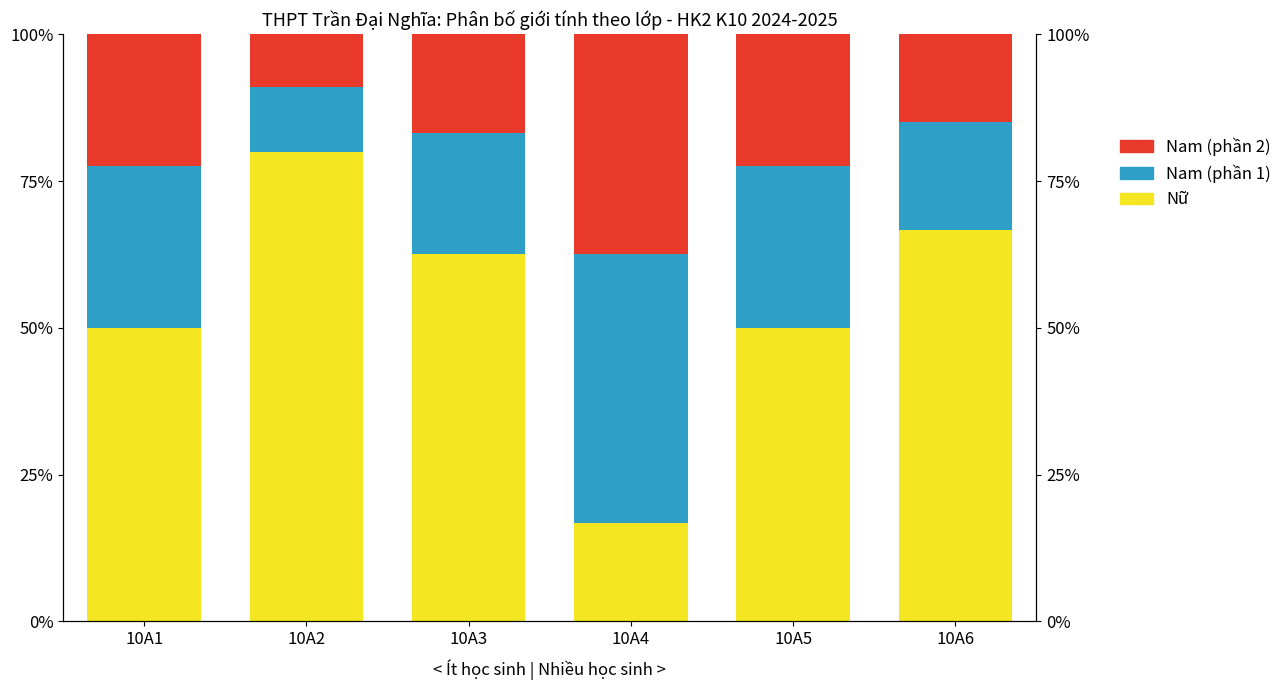

Which series has the largest total across all categories?

Nữ